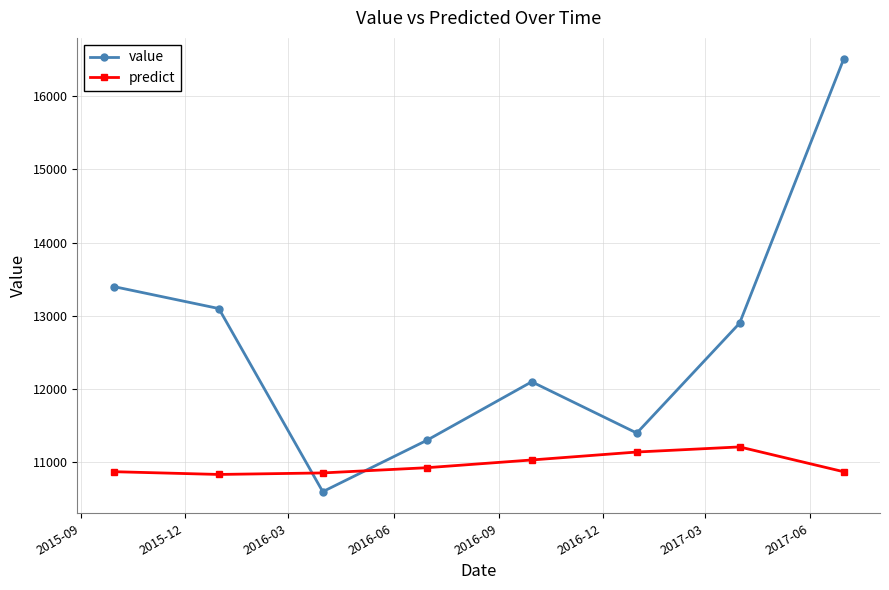

Rank the series by their maximum value, from lowest to highest.

predict, value